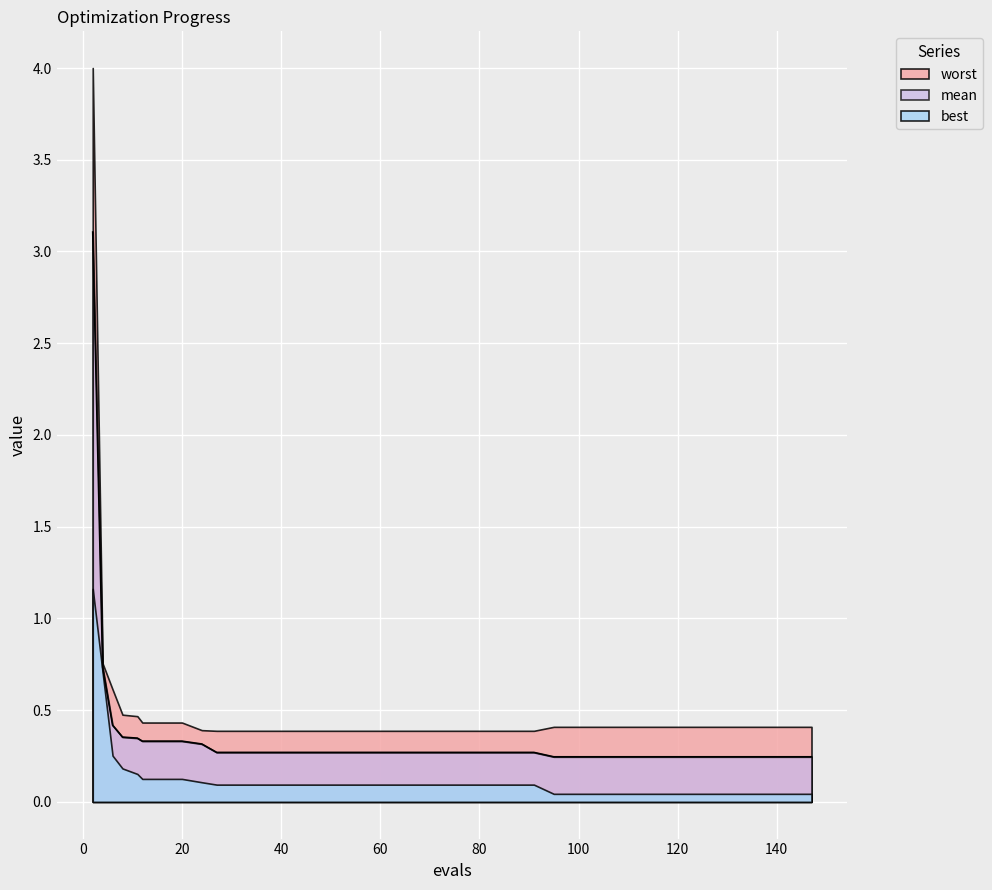

Reading left to right, transcribe all the data shown in this chart.

mean: 3.1	0.7	0.4	0.4	0.3	0.3	0.3	0.3	0.3	0.3	0.3	0.3	0.3	0.3	0.3	0.3	0.3	0.3	0.3	0.3	0.3	0.3	0.3	0.3	0.3	0.3	0.2	0.2	0.2	0.2	0.2	0.2	0.2	0.2	0.2	0.2	0.2	0.2	0.2	0.2
best: 1.2	0.7	0.3	0.2	0.2	0.1	0.1	0.1	0.1	0.1	0.1	0.1	0.1	0.1	0.1	0.1	0.1	0.1	0.1	0.1	0.1	0.1	0.1	0.1	0.1	0.1	0.0	0.0	0.0	0.0	0.0	0.0	0.0	0.0	0.0	0.0	0.0	0.0	0.0	0.0
worst: 4.0	0.8	0.6	0.5	0.5	0.4	0.4	0.4	0.4	0.4	0.4	0.4	0.4	0.4	0.4	0.4	0.4	0.4	0.4	0.4	0.4	0.4	0.4	0.4	0.4	0.4	0.4	0.4	0.4	0.4	0.4	0.4	0.4	0.4	0.4	0.4	0.4	0.4	0.4	0.4